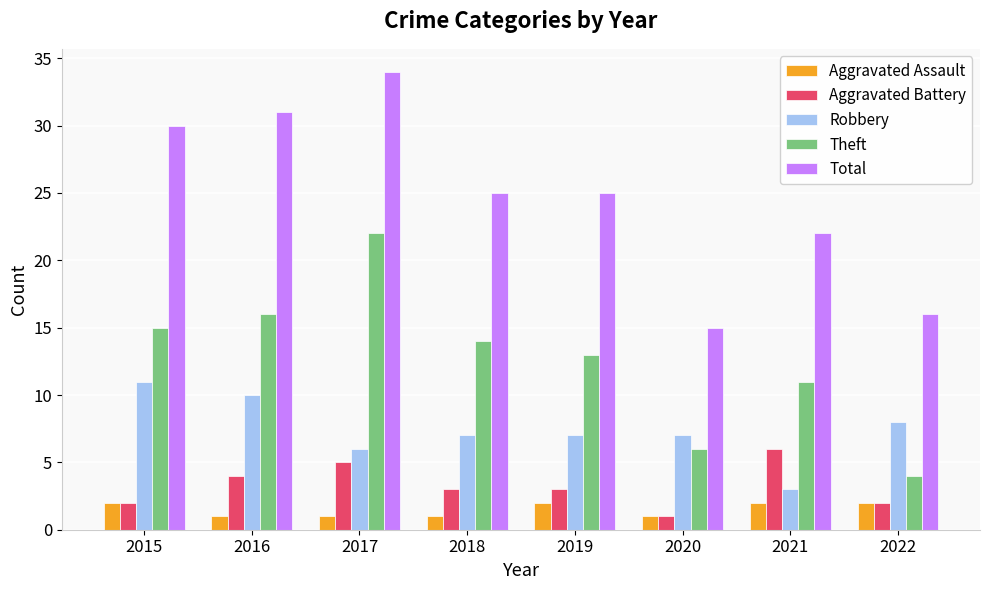

Are the bars horizontal?

No